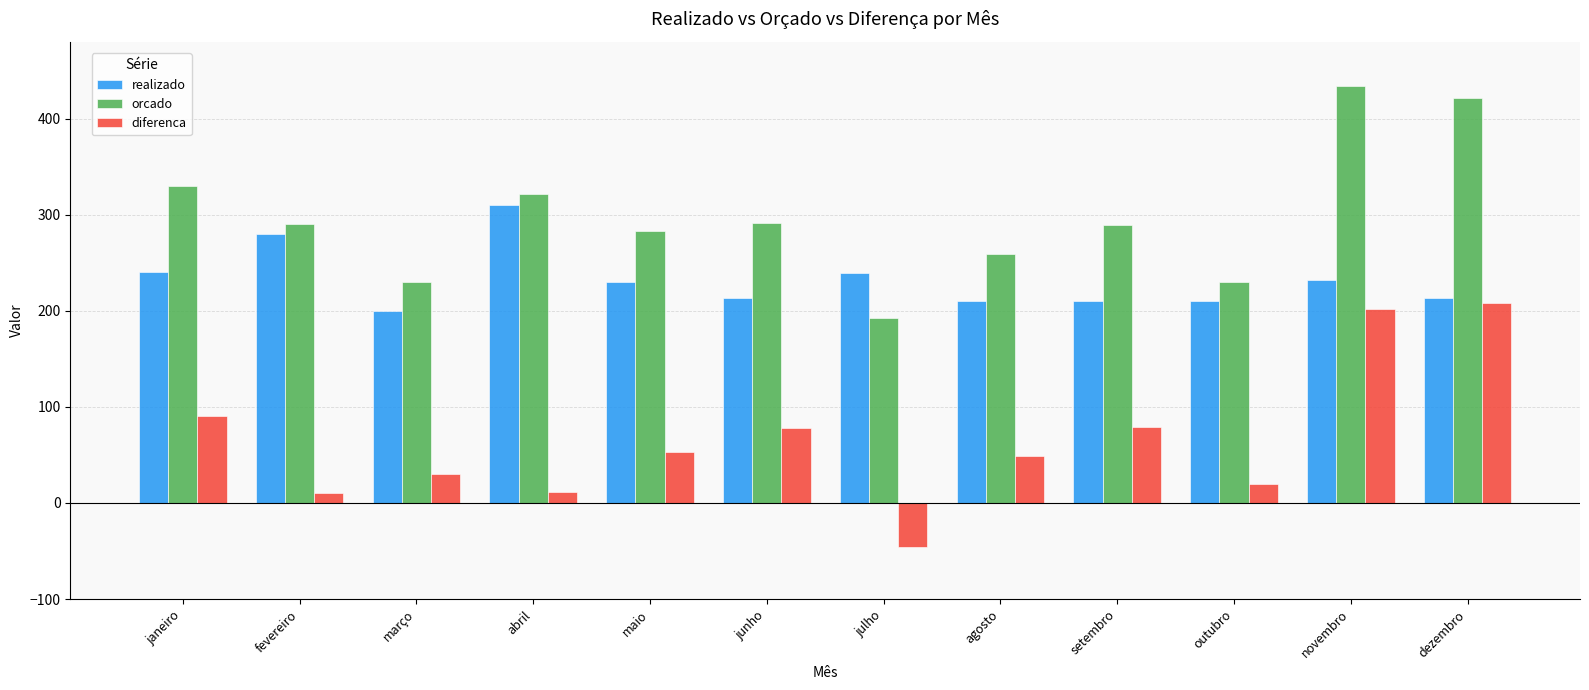

List the series in order of their overall mean, highest first.

orcado, realizado, diferenca